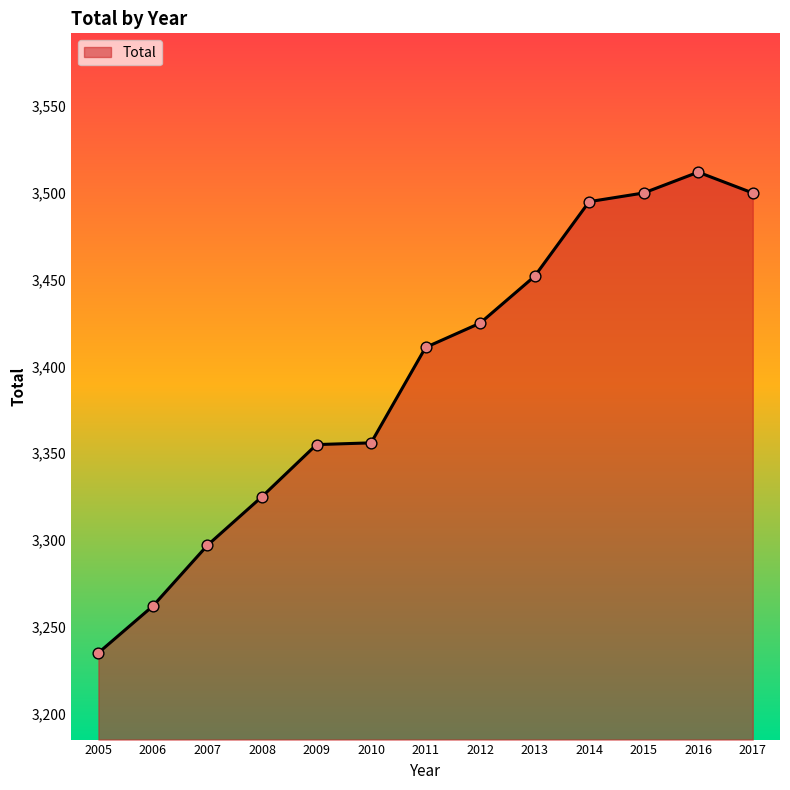

Approximately how many times larger is the value at 2011 compared to 2013?

1.0